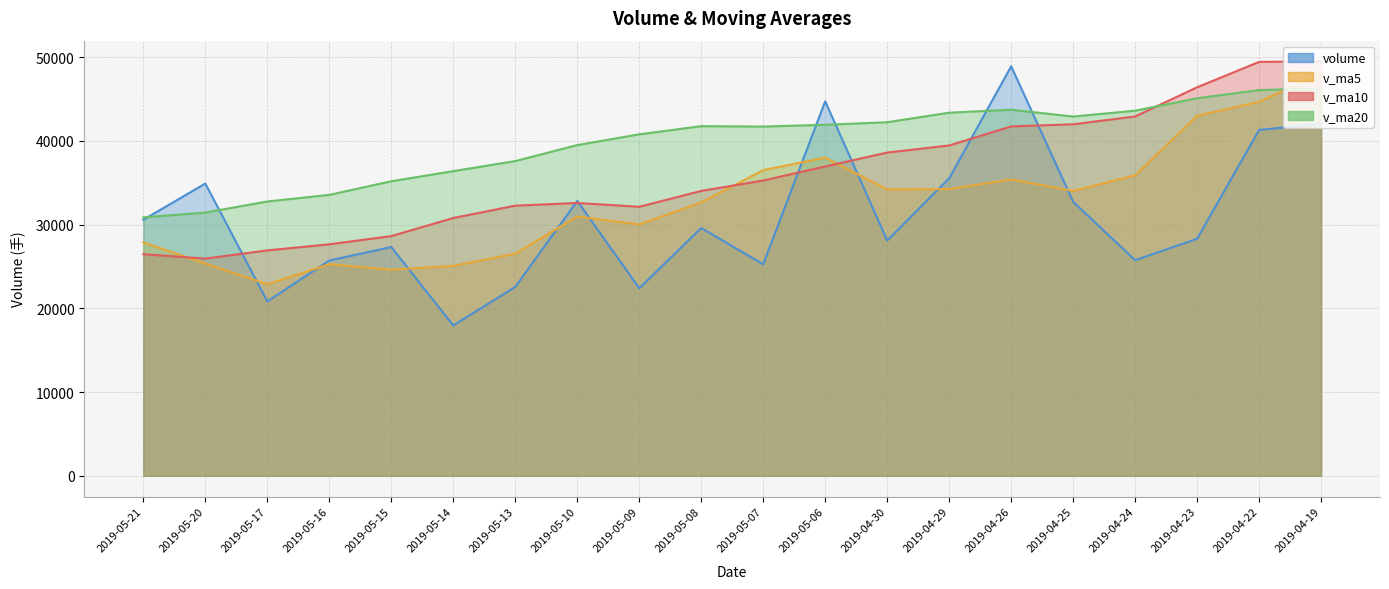

Reading left to right, what are all the values shown in this chart?

volume: 30569.6	34898.0	20821.4	25710.0	27312.5	17948.2	22553.0	32825.7	22391.0	29587.5	25252.1	44716.1	28093.9	35519.9	48897.4	32710.6	25743.8	28303.6	41298.6	42015.7
v_ma5: 27862.3	25338.0	22869.0	25269.9	24606.1	25061.1	26521.9	30954.5	30008.1	32633.9	36495.9	37987.6	34193.1	34235.1	35390.8	34014.4	35877.8	42993.1	44645.9	48036.3
v_ma10: 26461.7	25930.0	26911.8	27639.0	28620.0	30778.5	32254.7	32573.8	32121.6	34012.3	35255.2	36932.7	38593.1	39440.5	41713.6	41970.7	42901.2	46388.5	49419.1	49479.2
v_ma20: 30858.4	31431.3	32752.4	33539.7	35166.8	36374.6	37578.0	39481.2	40770.3	41745.8	41695.2	41910.5	42213.8	43355.9	43708.5	42894.4	43590.0	45075.4	46051.8	46260.0